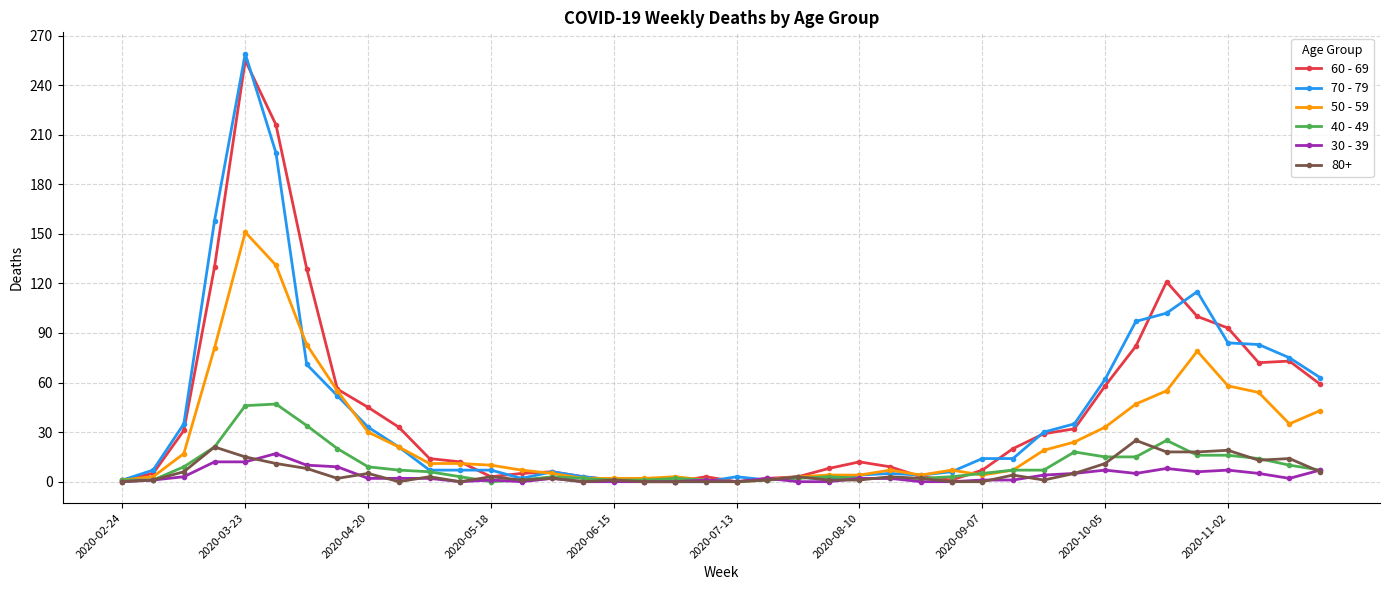

Is this an area chart (filled region under the line)?

No